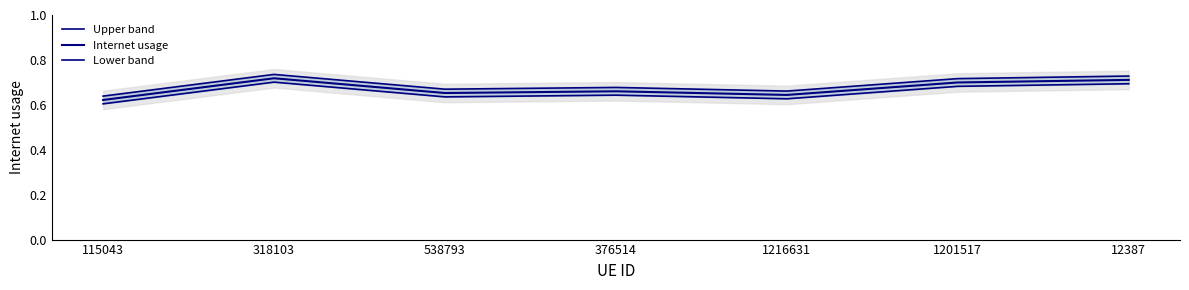

Is the value of Upper band at 115043 greater than the value of Lower band at 1201517?

No